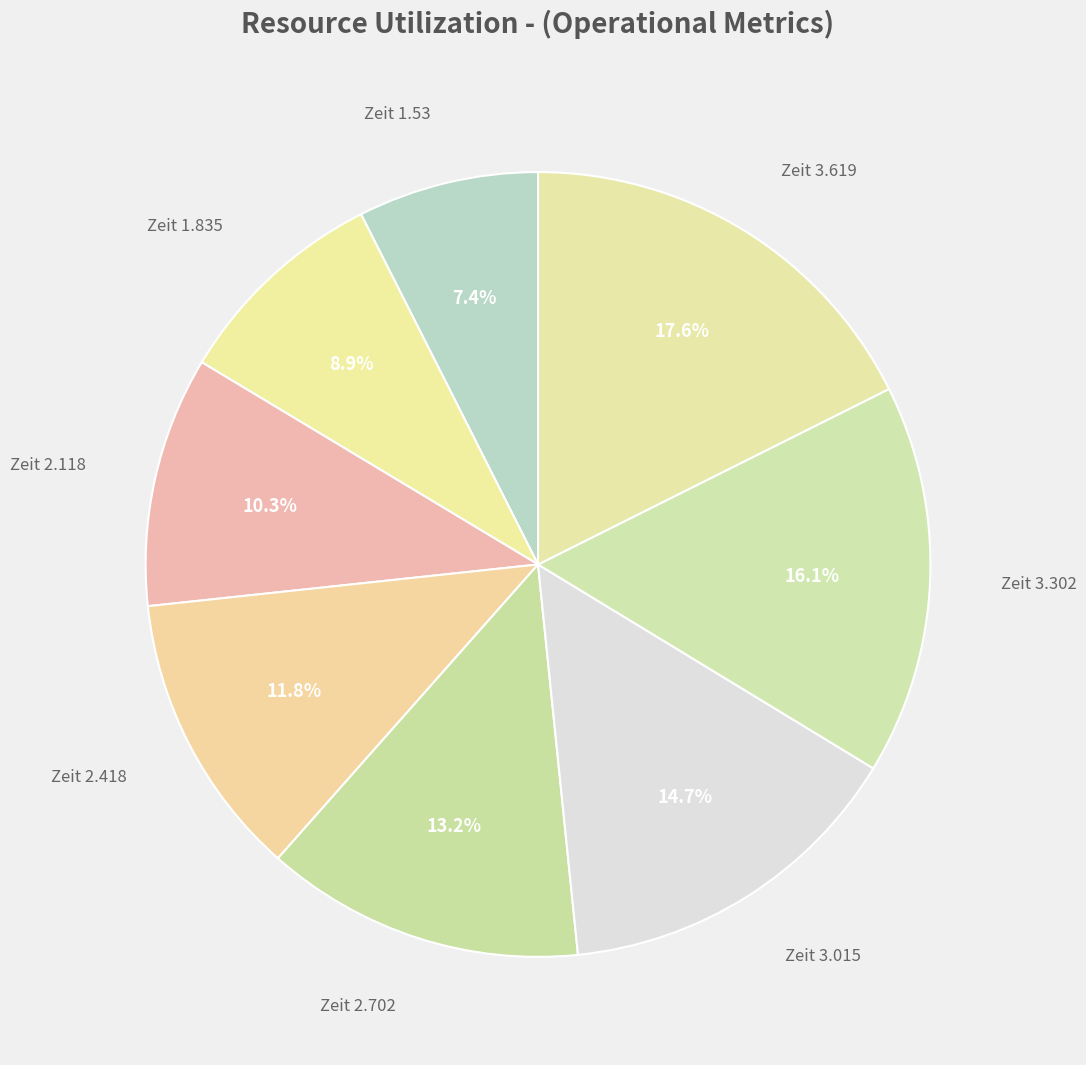

Count the number of slices in the pie.

8